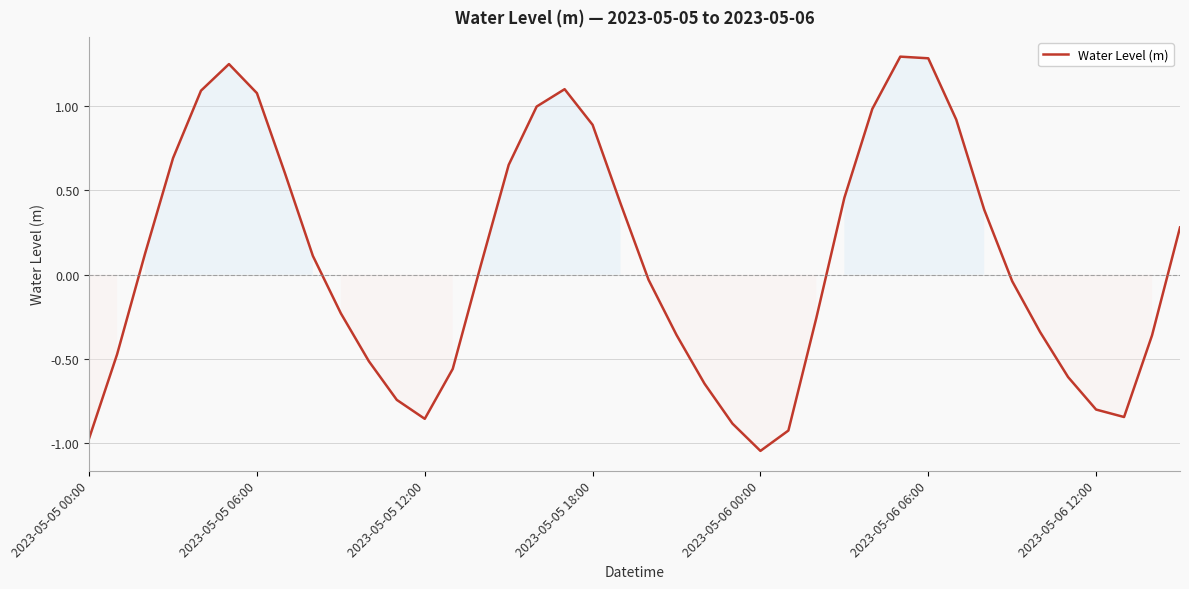

What is the maximum value shown in the chart?

1.3